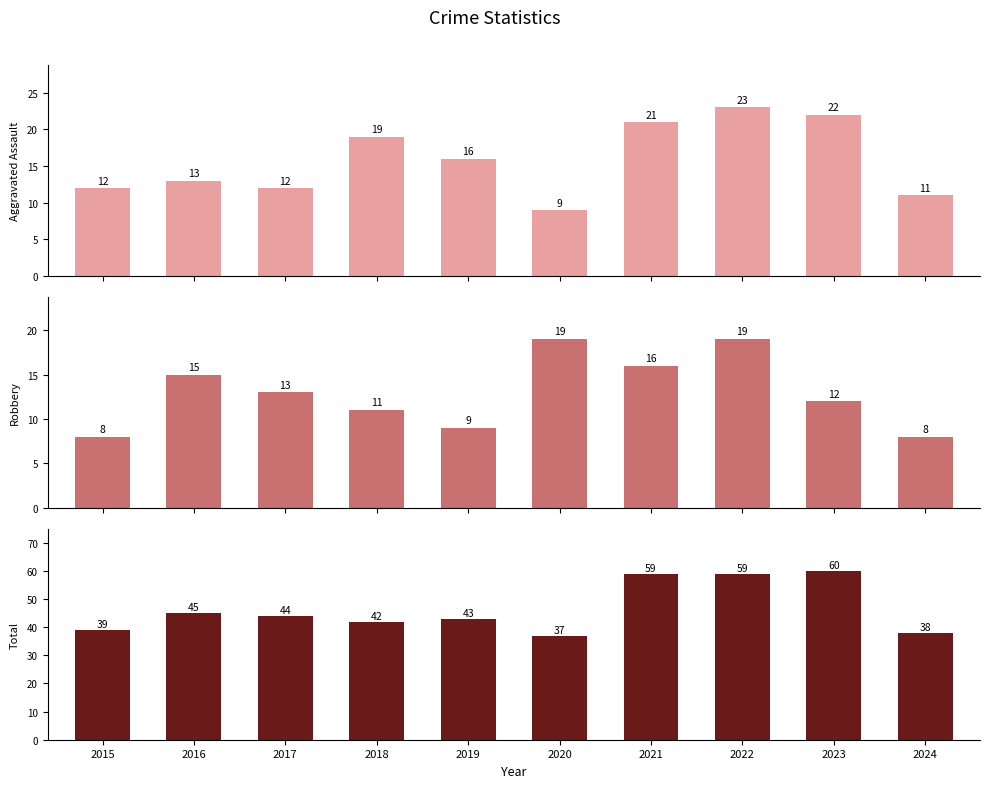

What is the difference between the maximum and minimum values in the Total series?

23